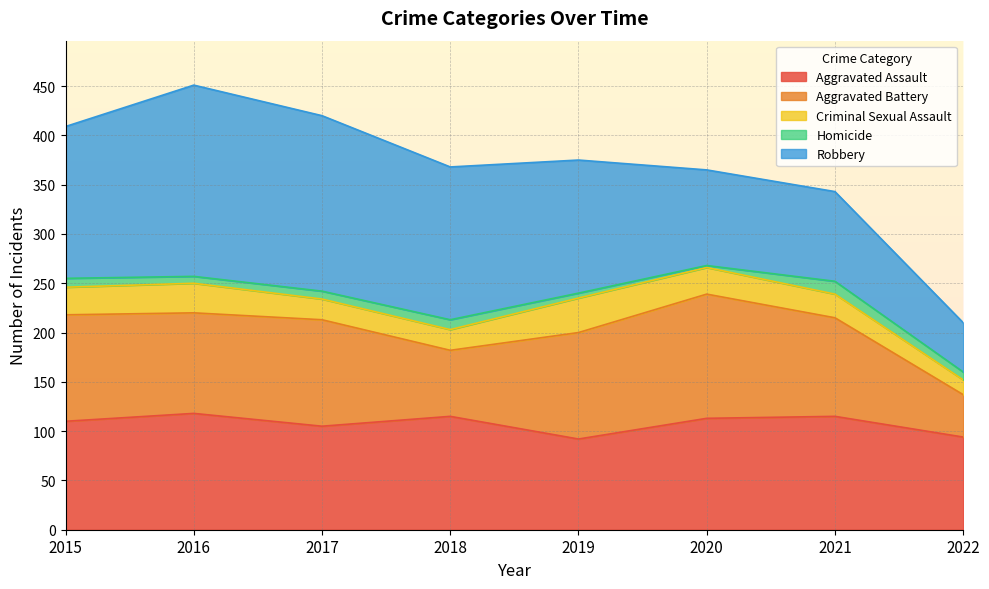

Reading left to right, list all the values displayed in this chart.

Aggravated Assault: 110	118	105	115	92	113	115	94
Aggravated Battery: 108	102	108	67	108	126	100	43
Criminal Sexual Assault: 28	30	21	21	35	27	24	15
Homicide: 9	7	8	10	5	2	13	8
Robbery: 154	194	178	155	135	97	91	50